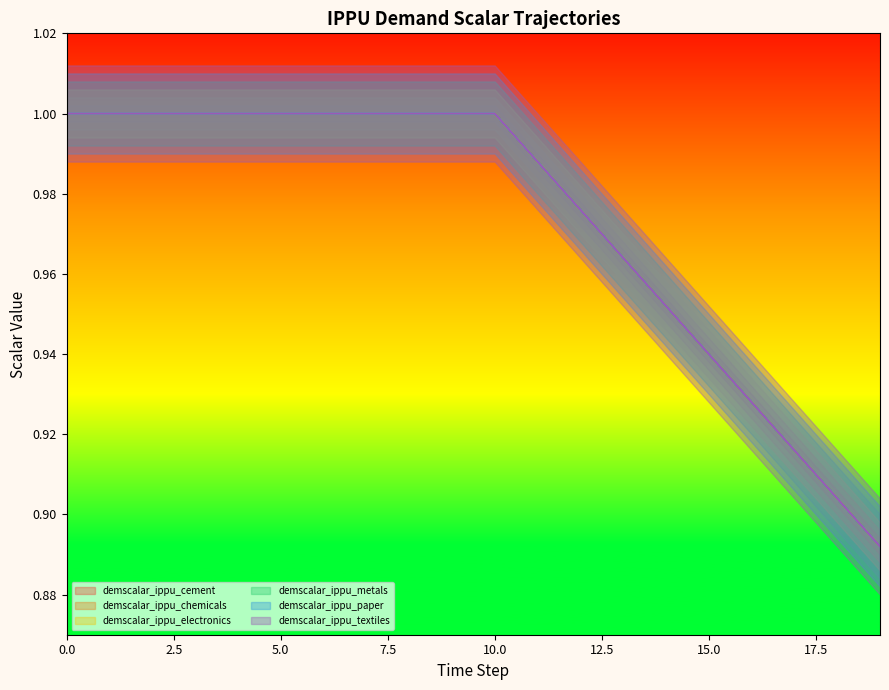

What are all the series names shown in the legend?

demscalar_ippu_cement, demscalar_ippu_chemicals, demscalar_ippu_electronics, demscalar_ippu_metals, demscalar_ippu_paper, demscalar_ippu_textiles